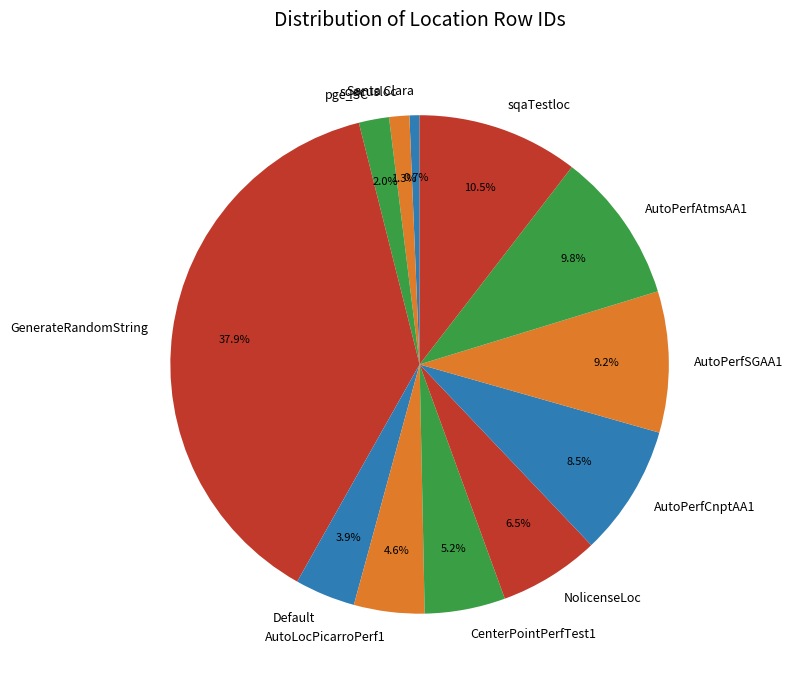

To the nearest percent, what is the difference between the largest and smallest slice percentages?

37%